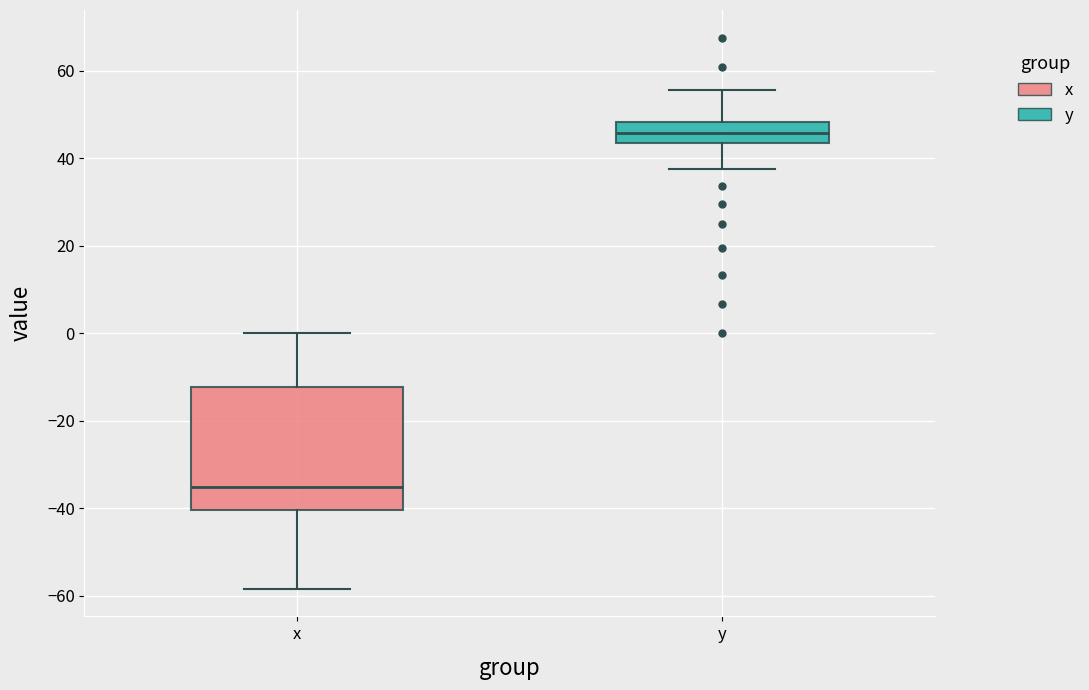

Reading left to right, transcribe this box plot: for each box, give where its median line is, the range the box spans, and where its two whiskers end, as read against the y-axis. The values are not printed on the chart, so give them approximately, as read against the axis.

x: median -36, box -40 to -12, whiskers -58 to 0
y: median 46, box 44 to 48, whiskers 38 to 56